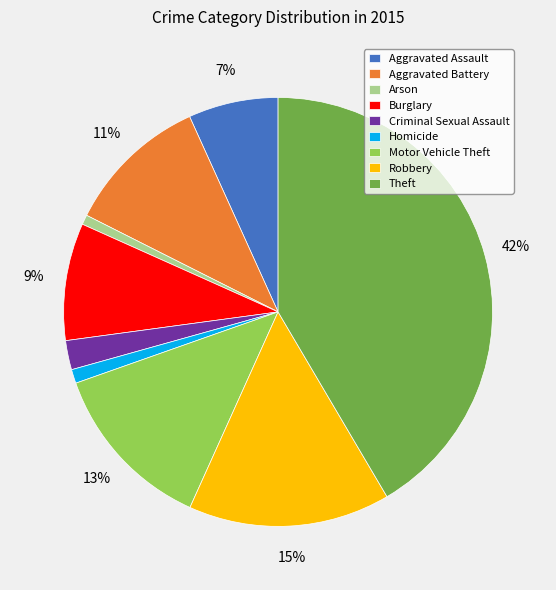

To the nearest percent, what is the difference between the Homicide and Criminal Sexual Assault slice percentages?

1%